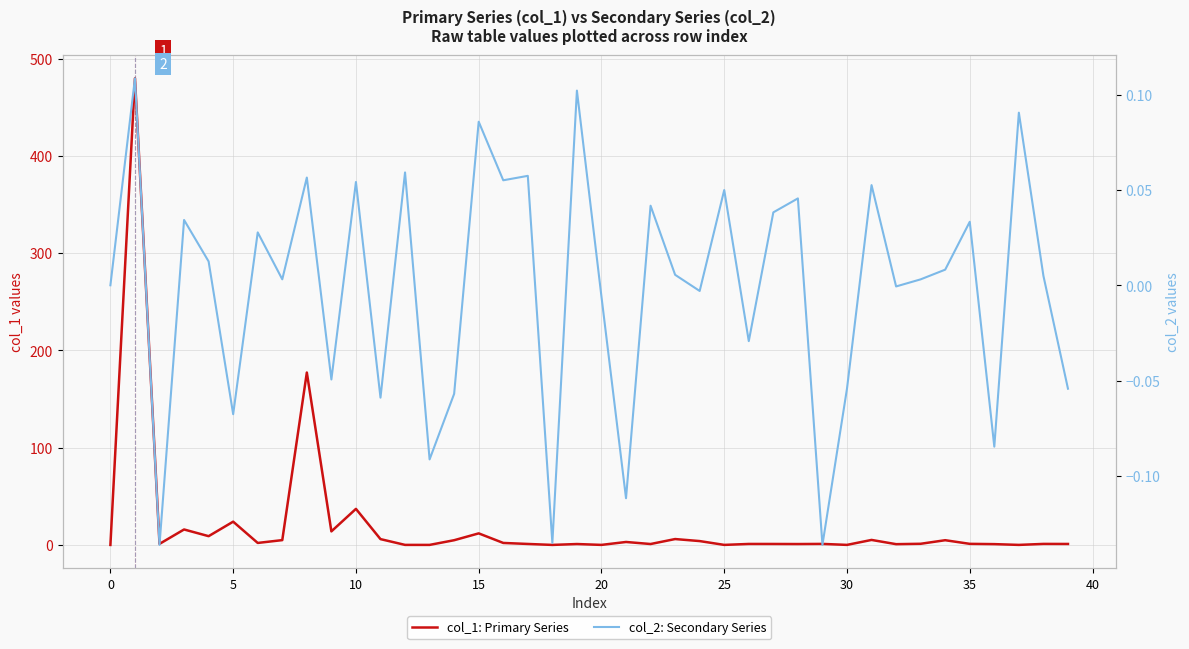

Between 25 and 34, which is larger?

34